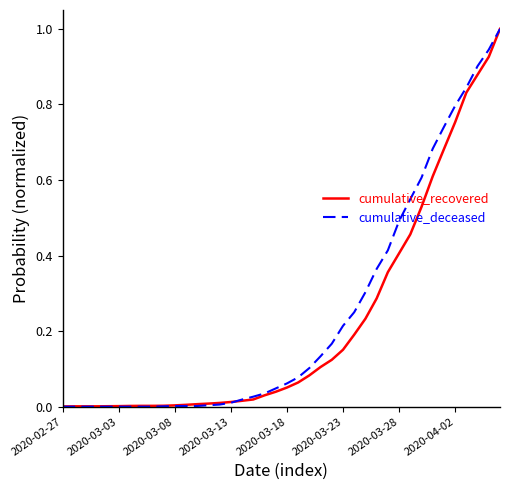

What is the greatest value displayed?

1.0